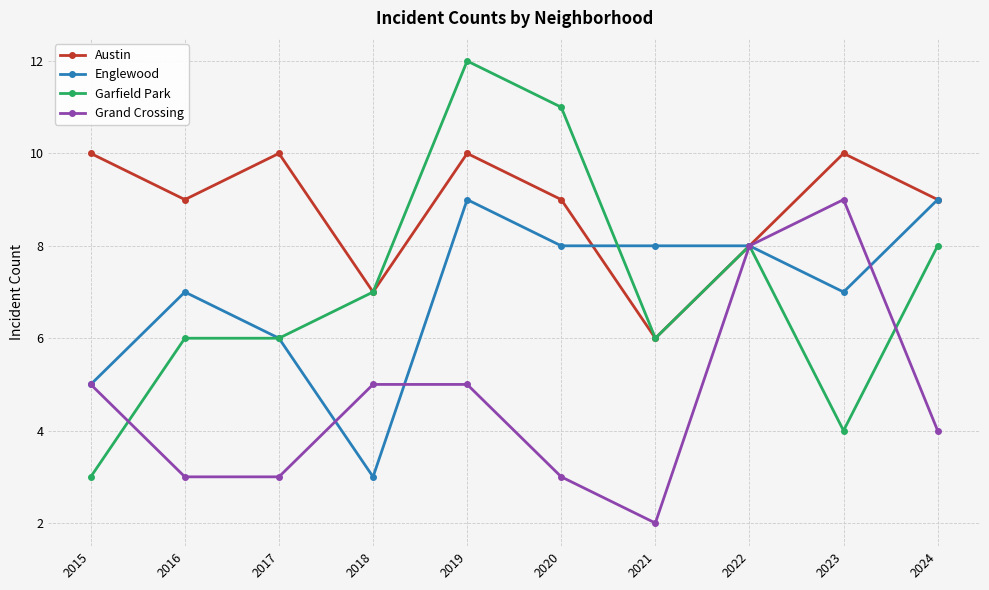

Reading left to right, transcribe all the data shown in this chart.

Austin: 2015=10	2016=9	2017=10	2018=7	2019=10	2020=9	2021=6	2022=8	2023=10	2024=9
Englewood: 2015=5	2016=7	2017=6	2018=3	2019=9	2020=8	2021=8	2022=8	2023=7	2024=9
Garfield Park: 2015=3	2016=6	2017=6	2018=7	2019=12	2020=11	2021=6	2022=8	2023=4	2024=8
Grand Crossing: 2015=5	2016=3	2017=3	2018=5	2019=5	2020=3	2021=2	2022=8	2023=9	2024=4